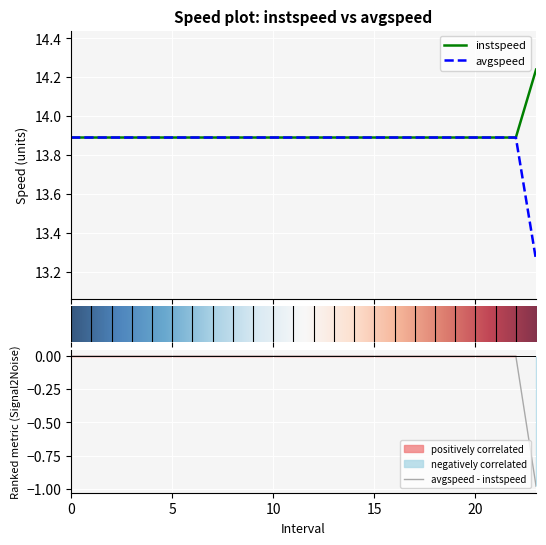

What is the value of the avgspeed point at the 20th from the left?

13.9